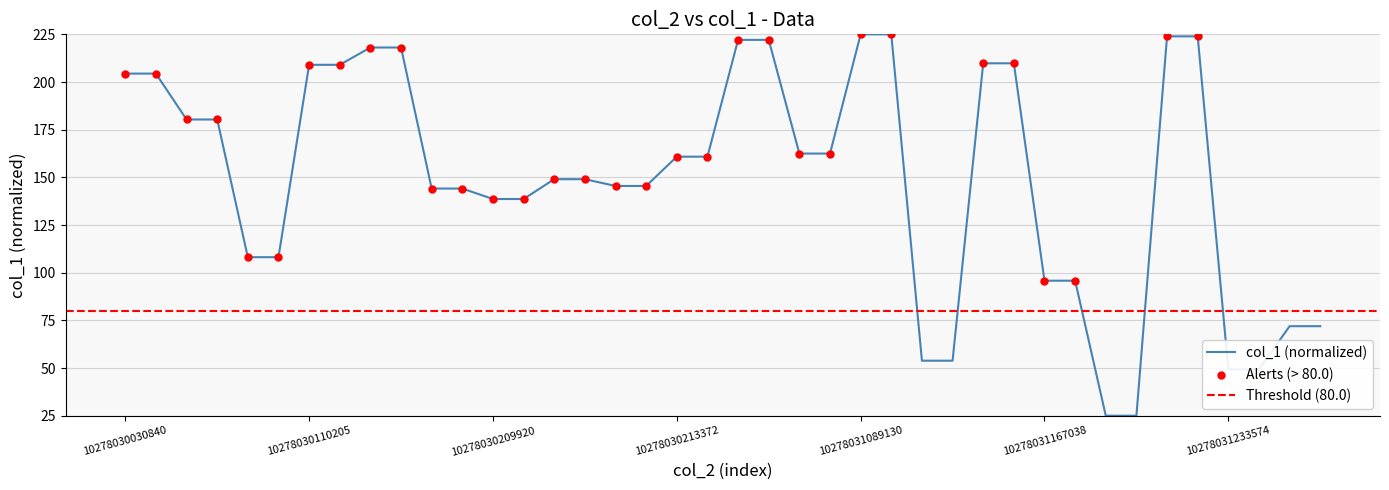

True or false: col_1 (normalized) has a value of 160.8 at 10278030213372.

True